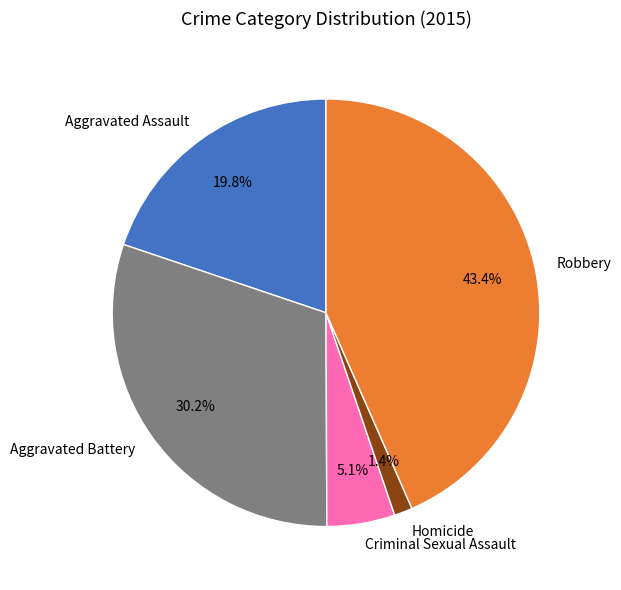

Is it true that Robbery is 50% of the pie?

False